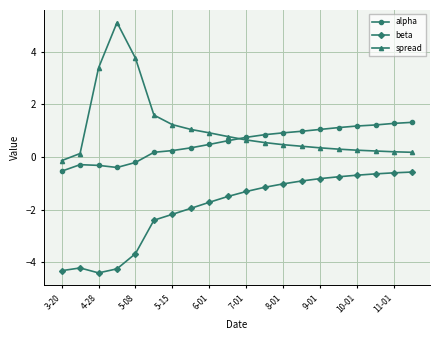

How many distinct data groups are displayed?

3